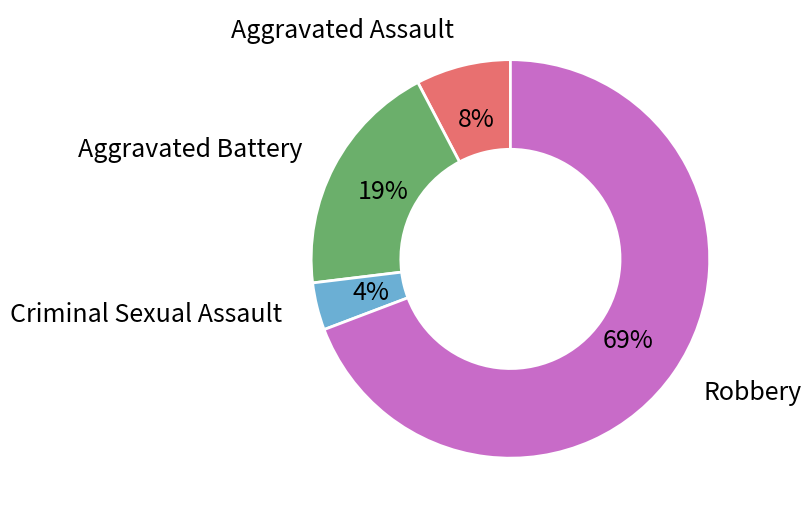

Do Robbery and Aggravated Assault together represent more than half of the pie?

Yes